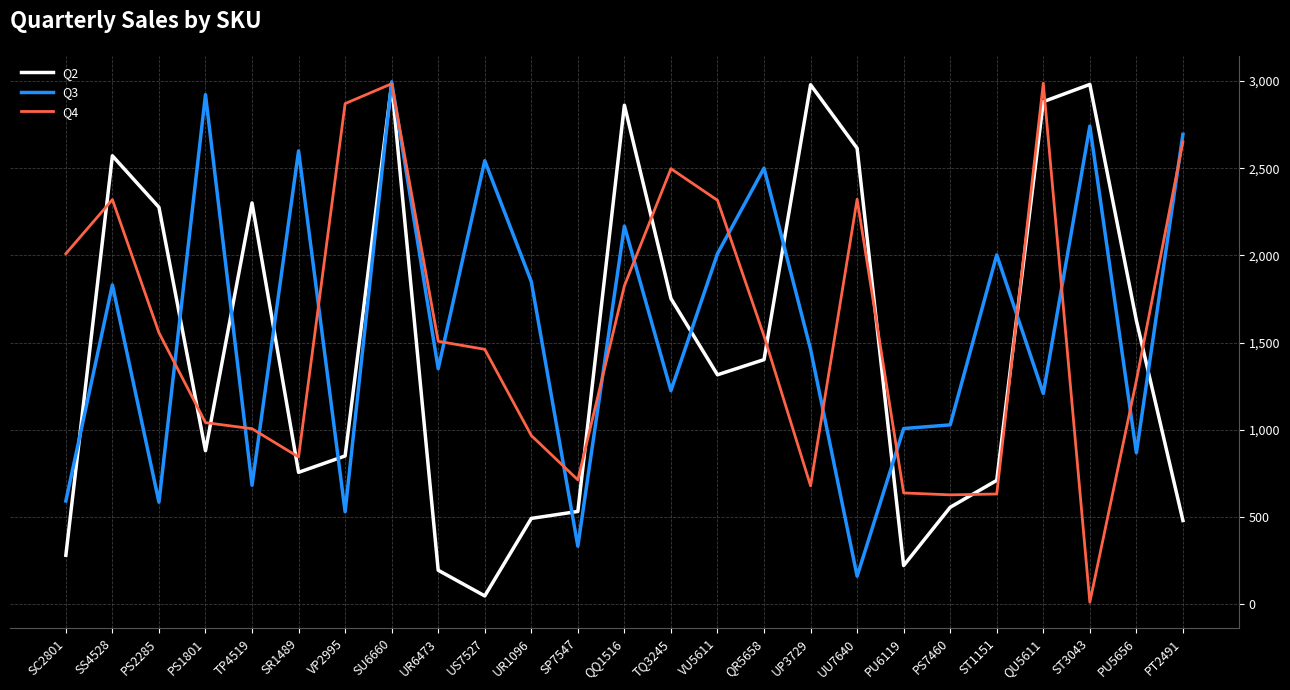

True or false: Q4 and Q2 cross at least once.

True